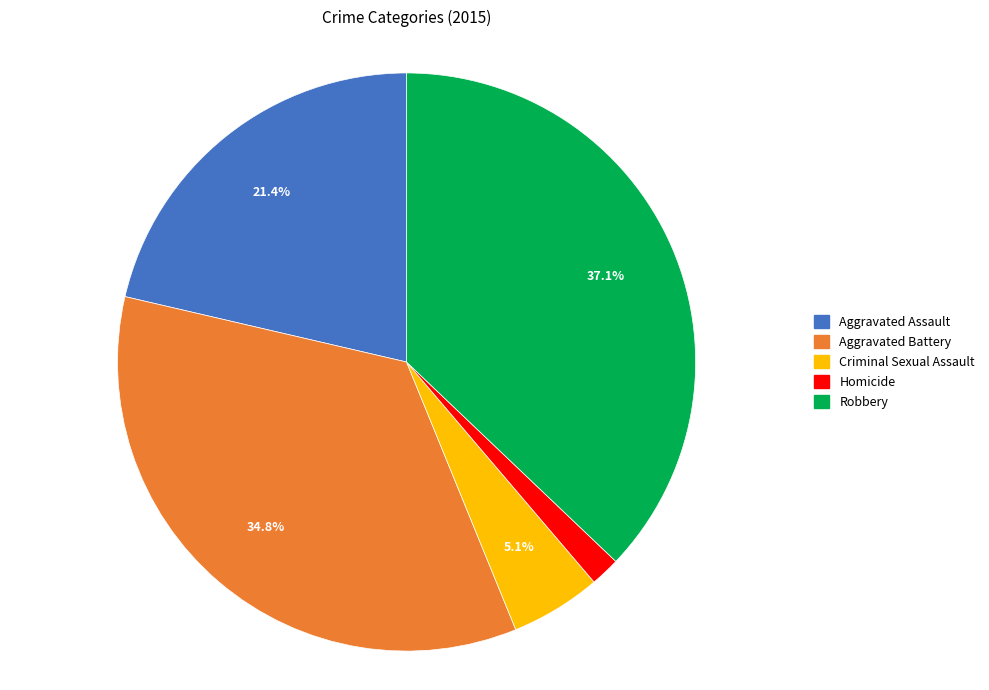

How many segments does this pie chart have?

5